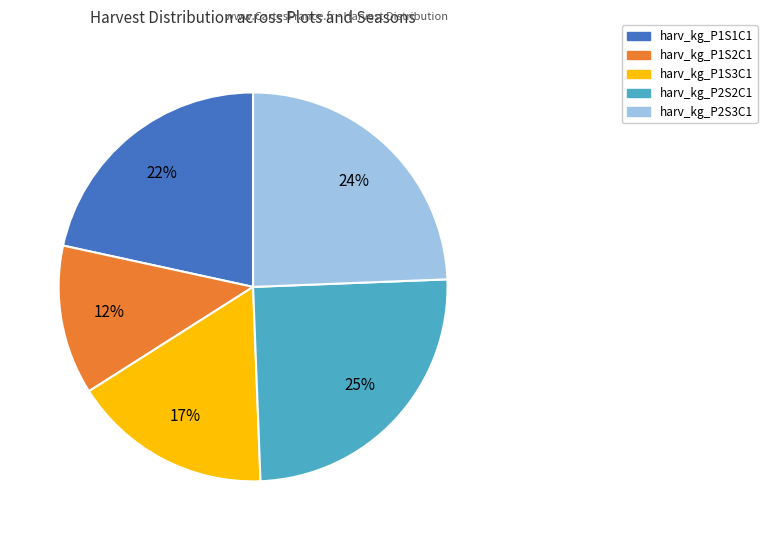

Is harv_kg_P2S2C1 the majority of the pie?

No